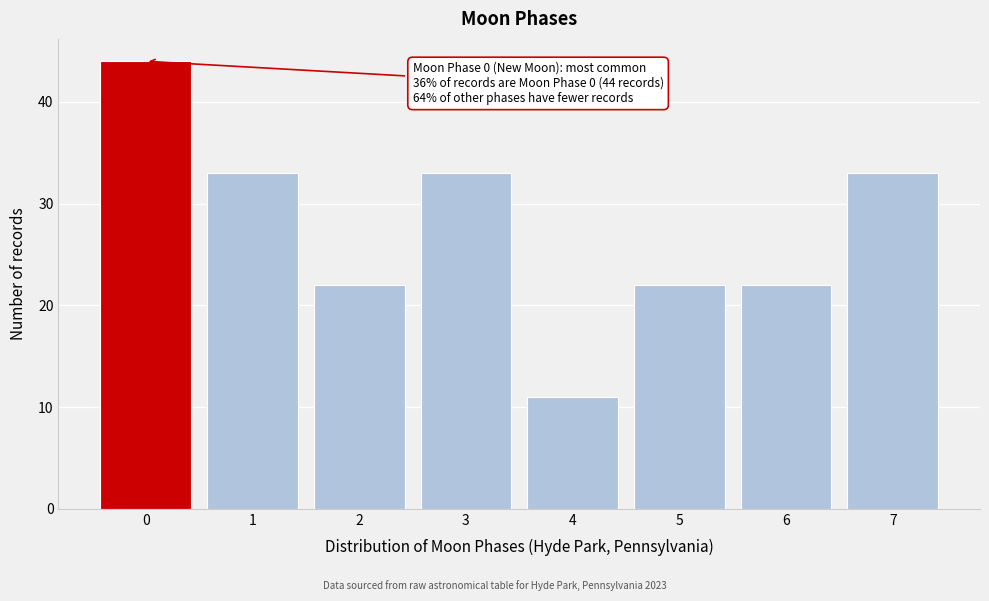

Reading left to right, transcribe all the data shown in this chart.

0=44	1=33	2=22	3=33	4=11	5=22	6=22	7=33